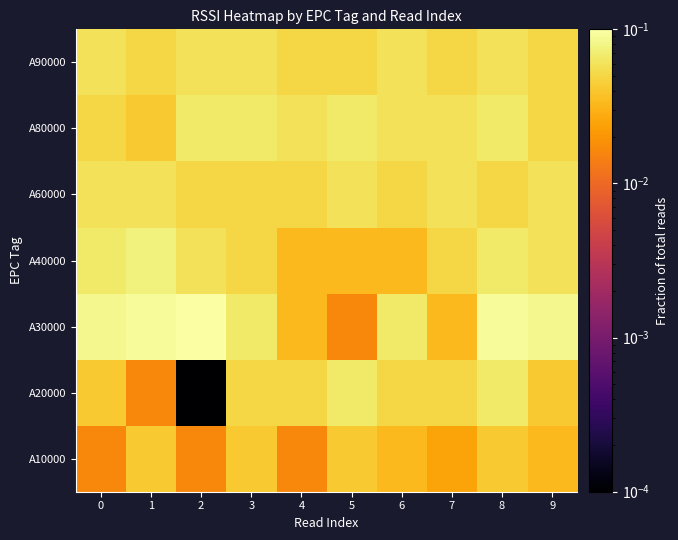

Which series has the widest spread of values?

A30000